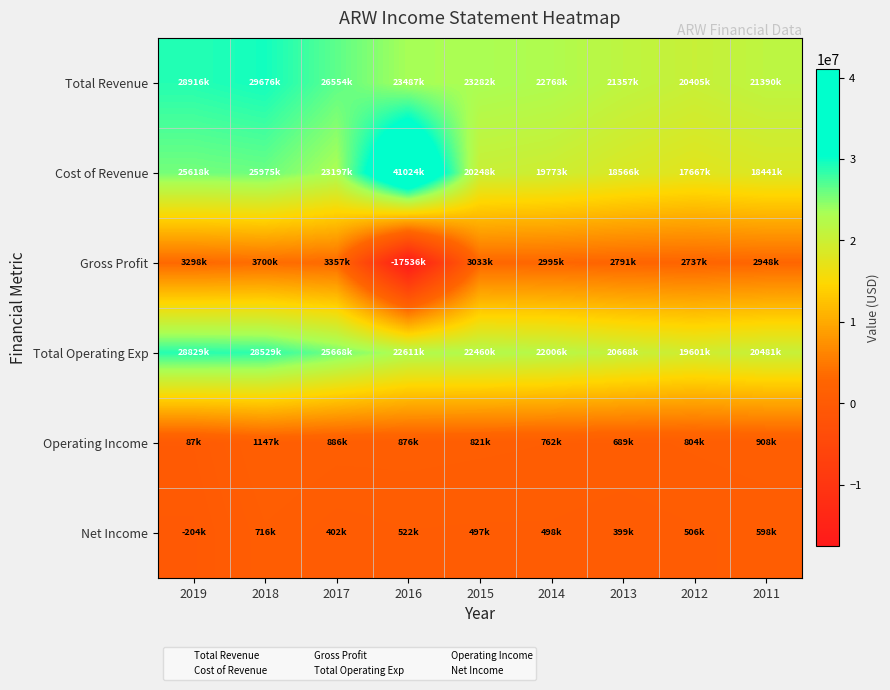

Rank the series by their maximum value, from highest to lowest.

Cost of Revenue, Total Revenue, Total Operating Exp, Gross Profit, Operating Income, Net Income